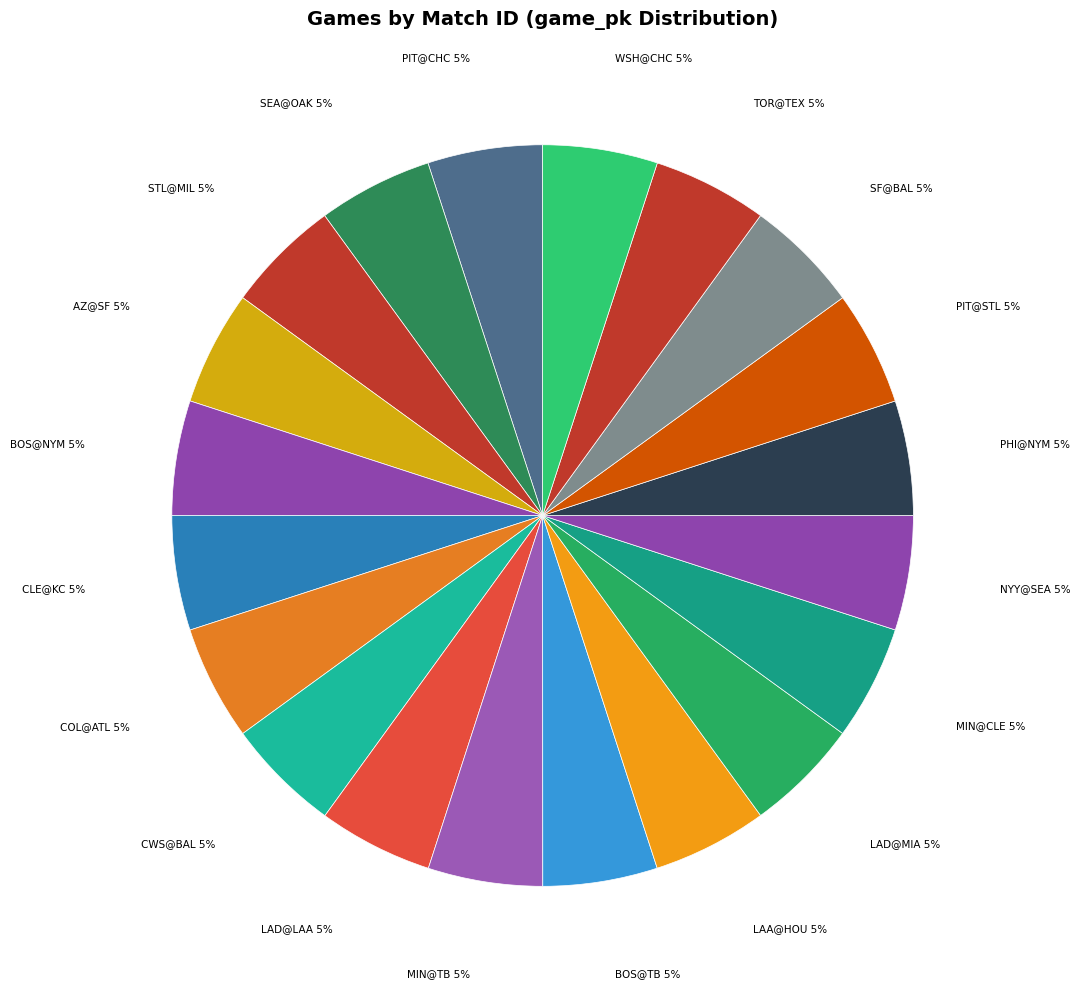

Which category has the biggest portion of the pie?

COL@ATL